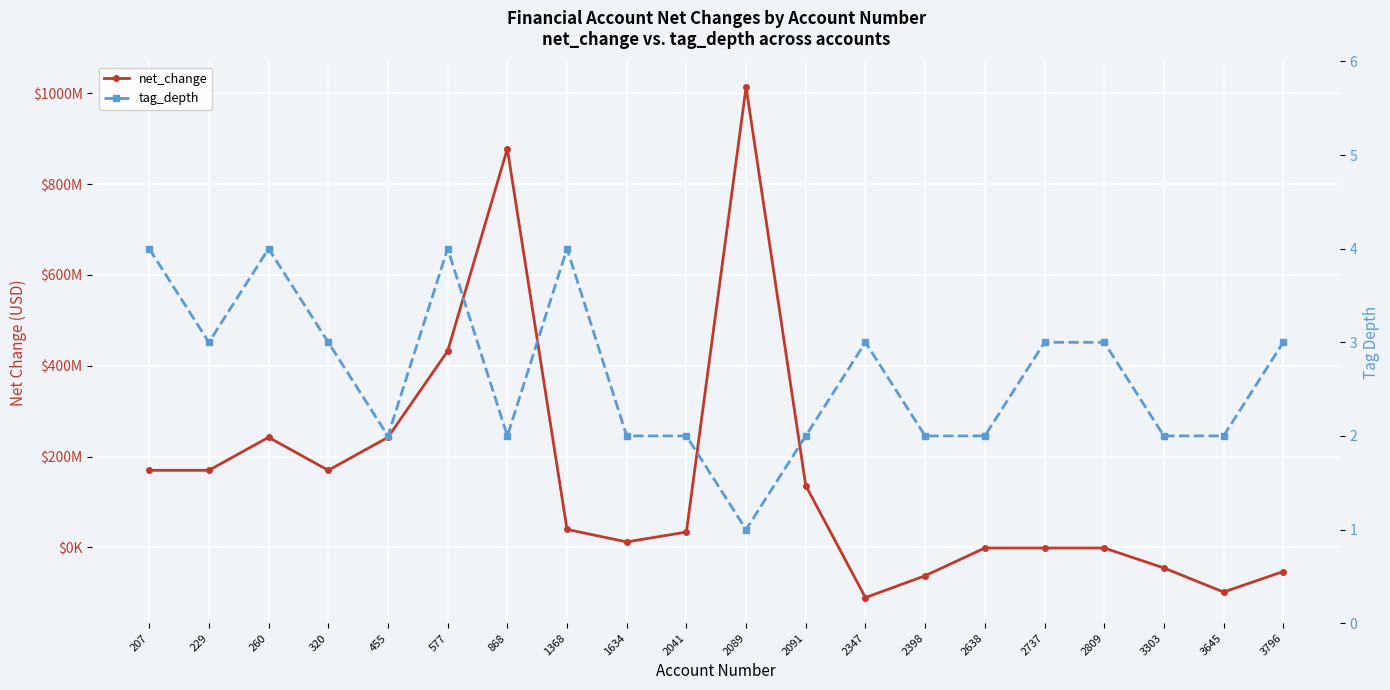

What is the value of the net_change point at the 2nd from the left?

169773000